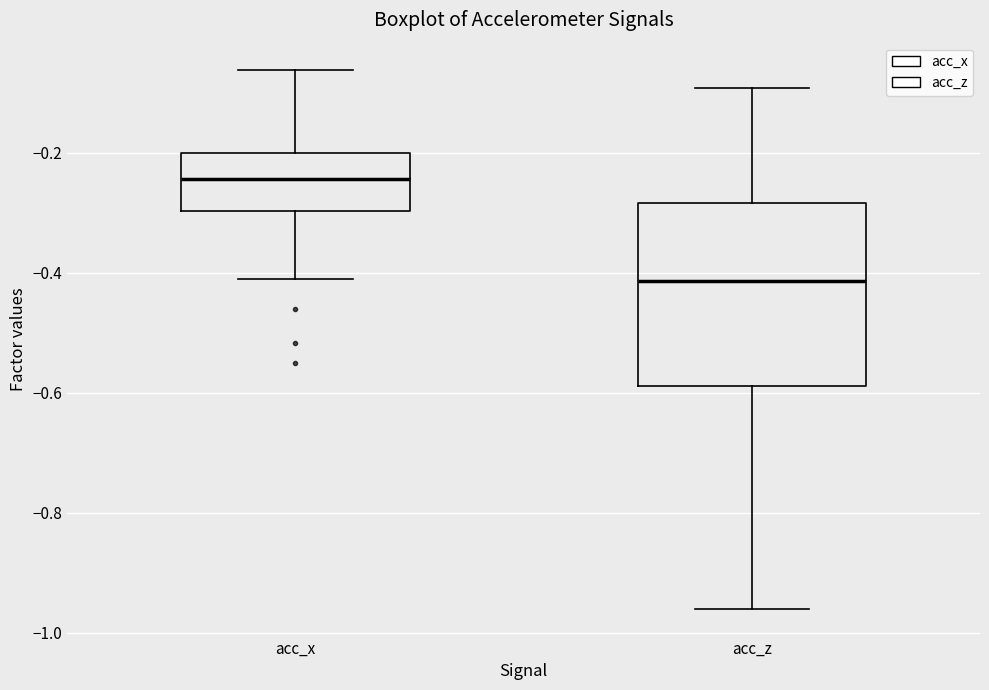

Reading left to right, read every box against the y-axis: the position of its median line, the range the box covers, and the ends of its whiskers. The values are not printed on the chart, so give them approximately, as read against the axis.

acc_x: median -0.24, box -0.30 to -0.20, whiskers -0.42 to -0.06
acc_z: median -0.42, box -0.58 to -0.28, whiskers -0.96 to -0.10